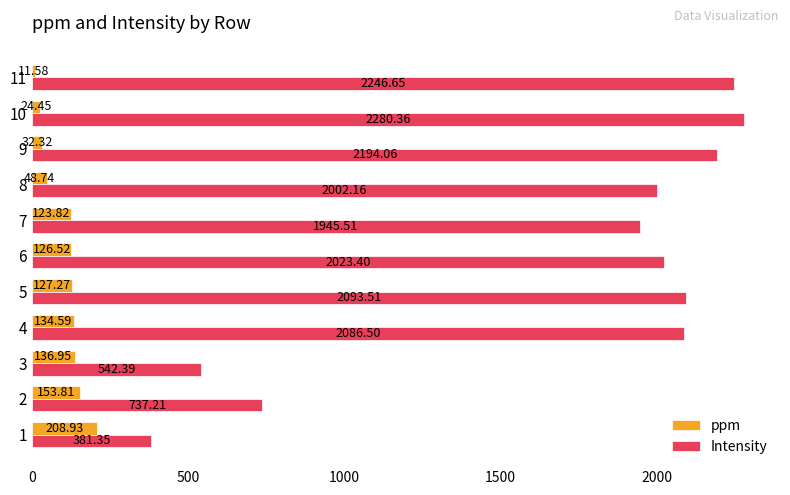

What is the total value across all series at 6?

2149.9